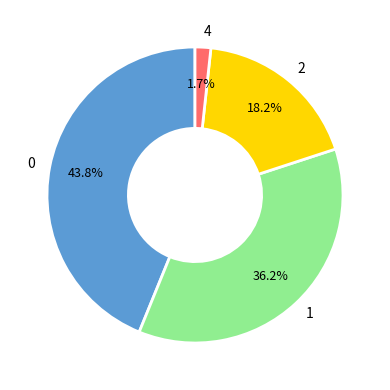

Which category has the smallest portion of the pie?

4